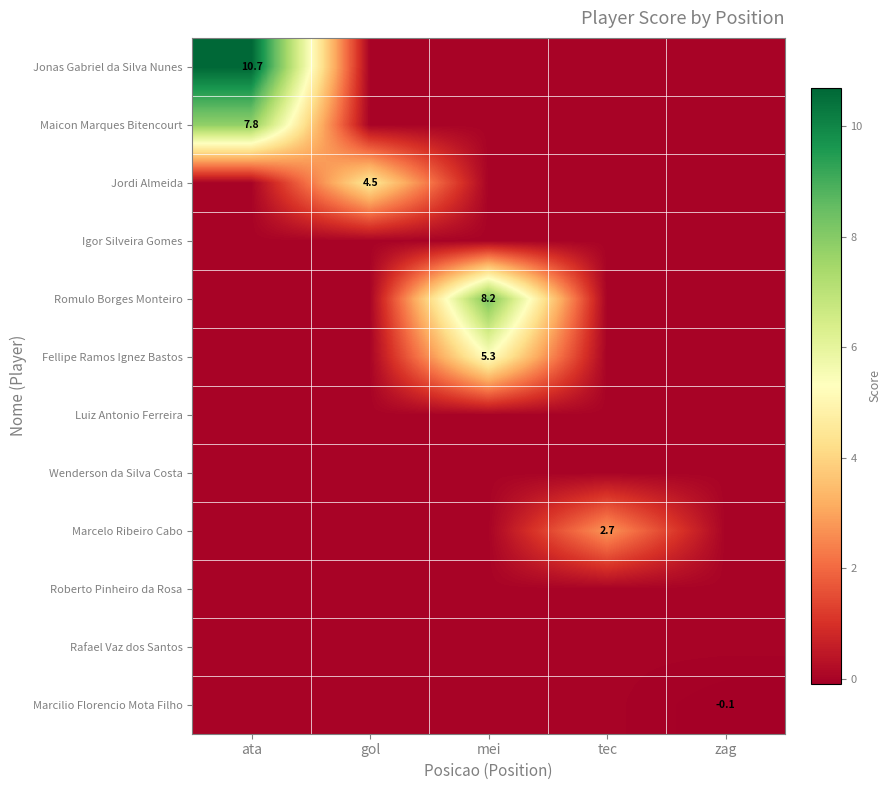

How many data points does each series have?

5